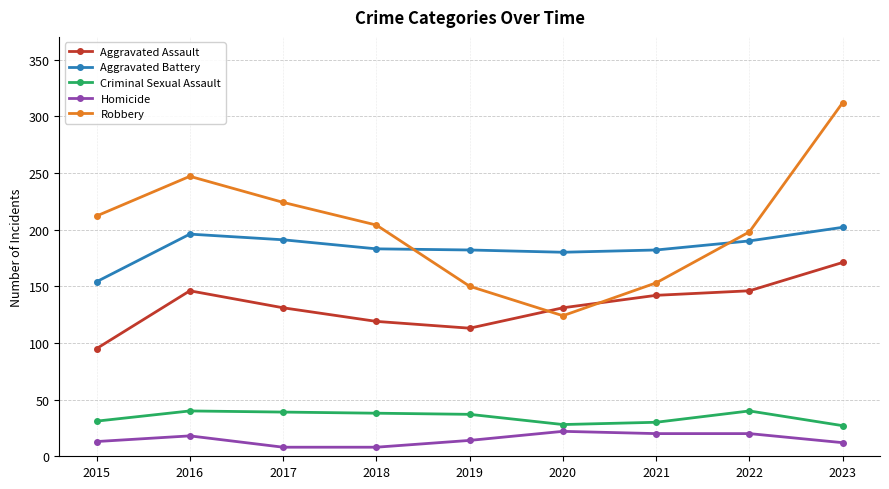

True or false: Robbery has more than 0 points higher than both neighbors.

True